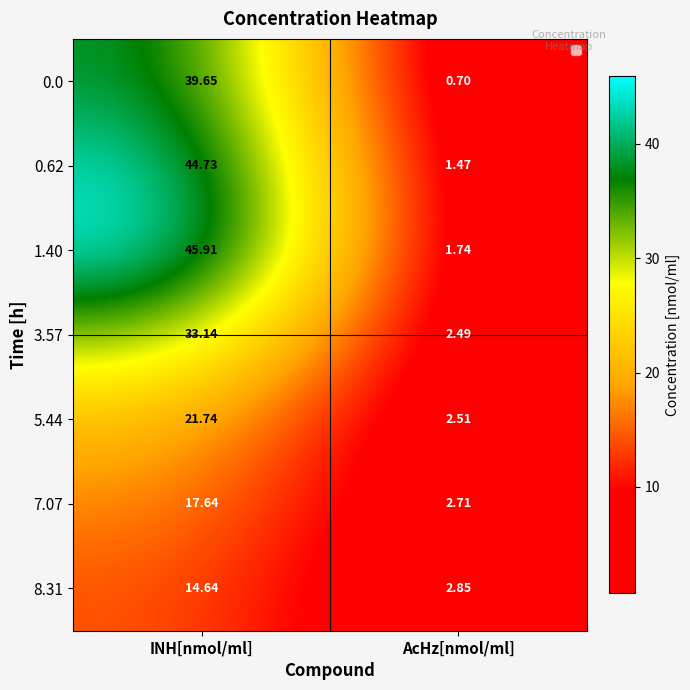

Where does the 7.07 series first go above 17?

INH[nmol/ml]